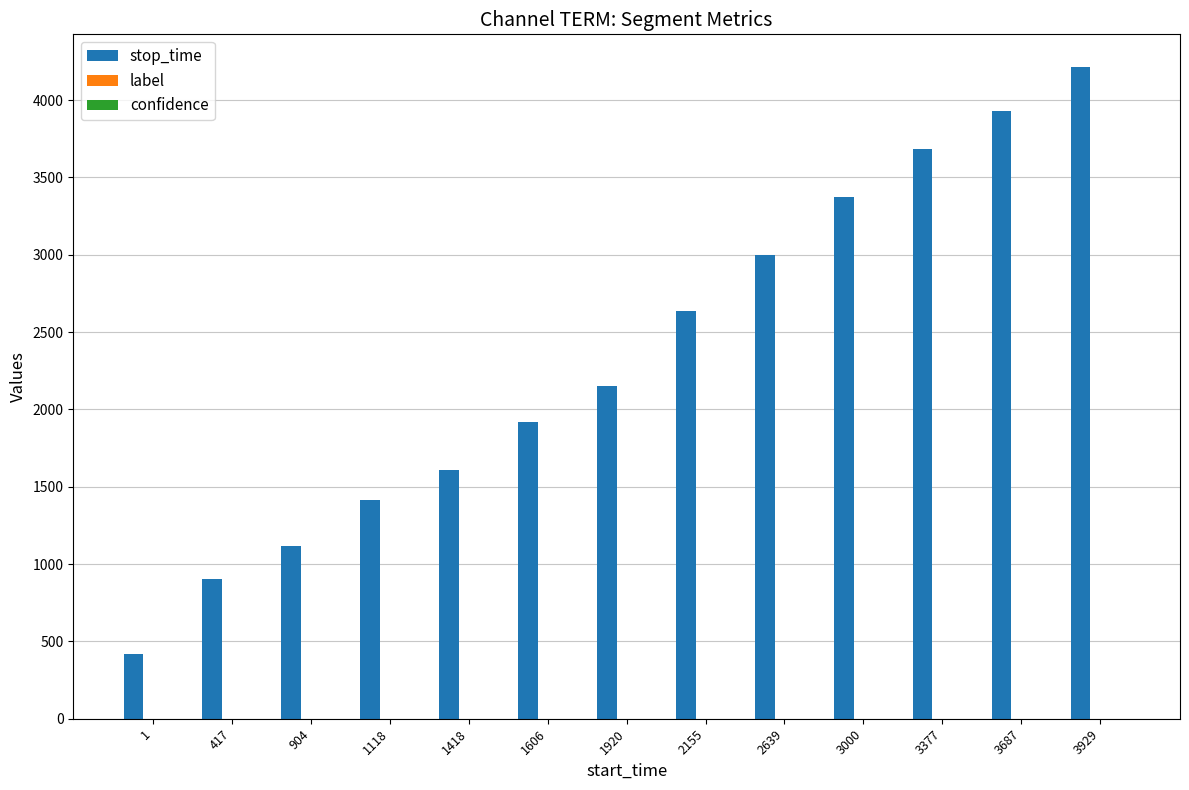

Between 904 and 1606, which series saw the biggest shift?

stop_time